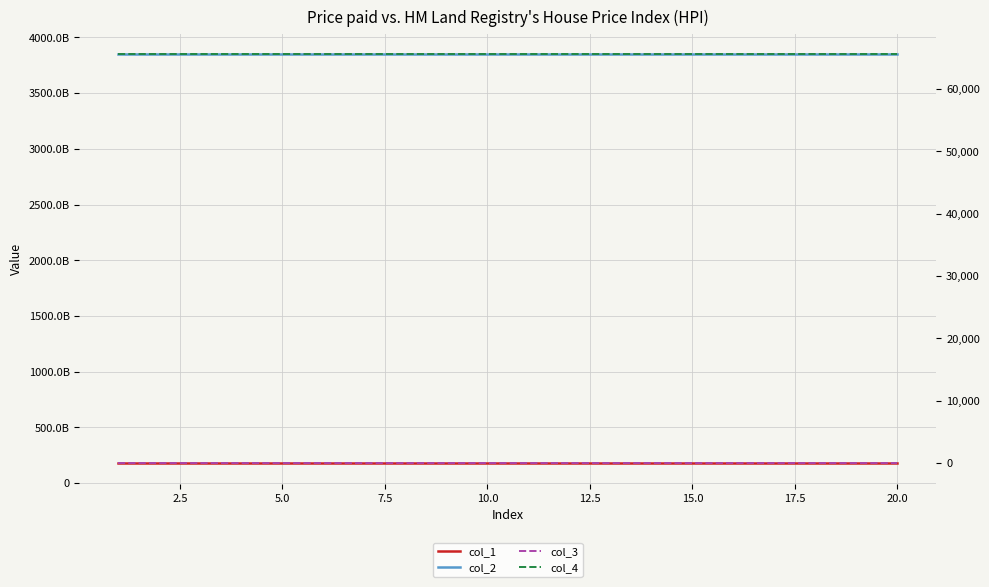

Is it true that col_1 equals 300262252980.7 at 12.5?

False